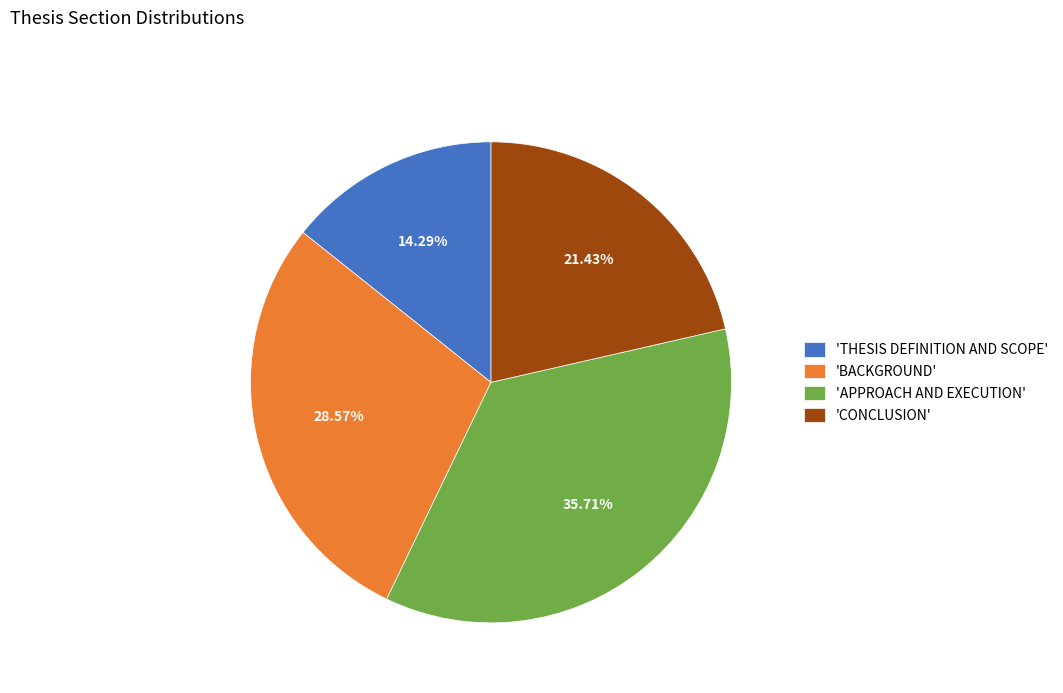

Count the number of slices in the pie.

4